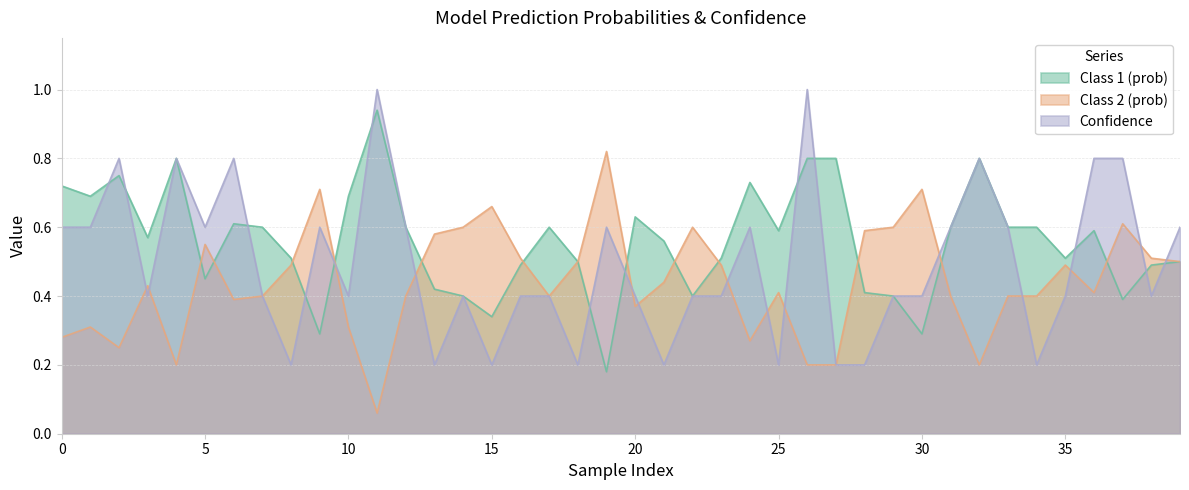

True or false: Class 1 (prob) has a value of 0.5 at 5.

True